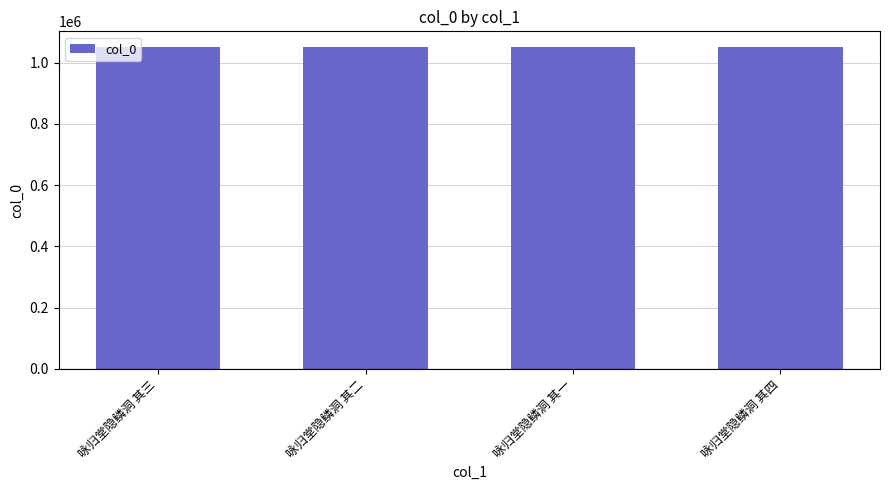

What is the maximum value shown in the chart?

1049671